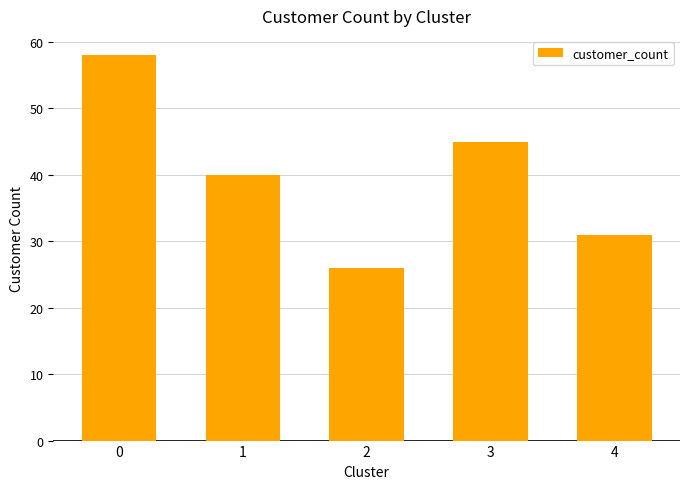

Is it true that the value at 3 is 67?

False